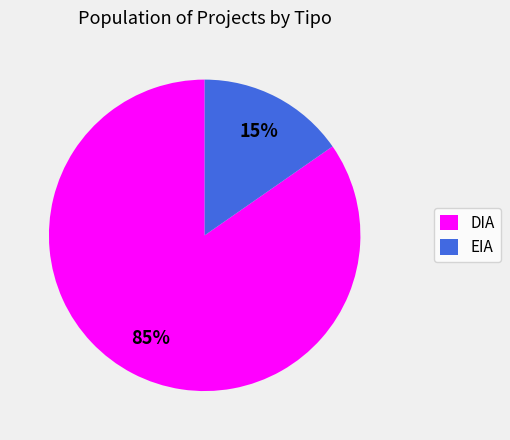

What is the largest slice in the pie chart?

DIA